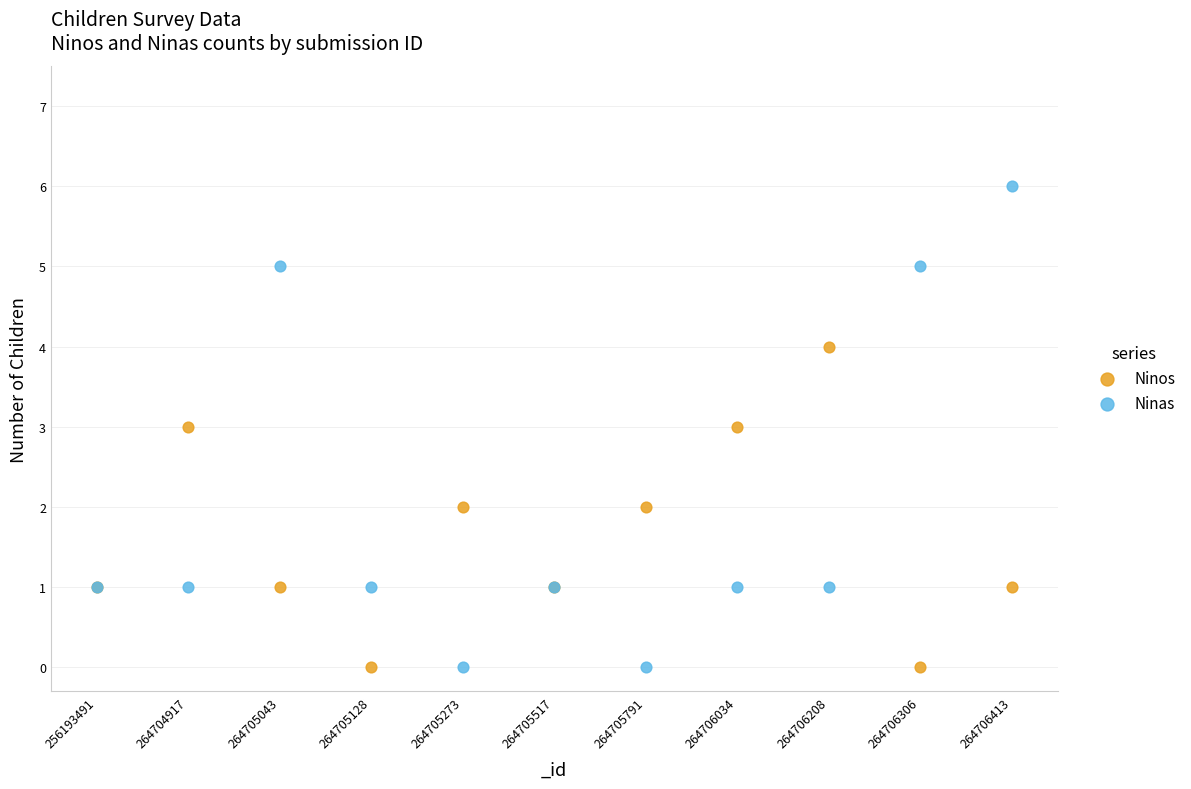

Which series has the widest spread of Y values?

Ninas